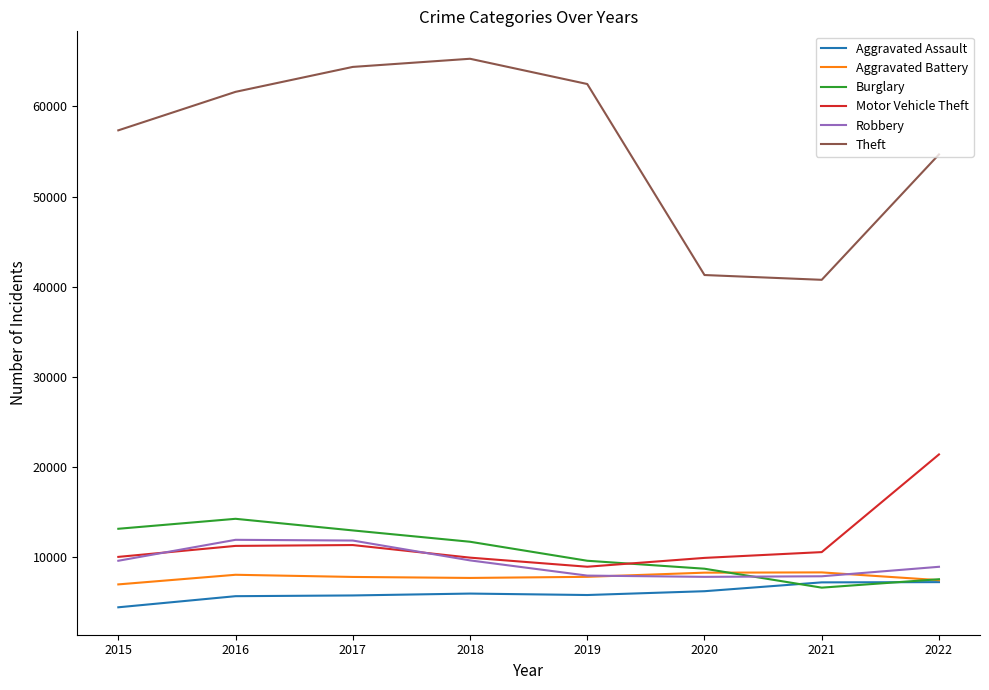

What is the total value across all series at 2020?

82462